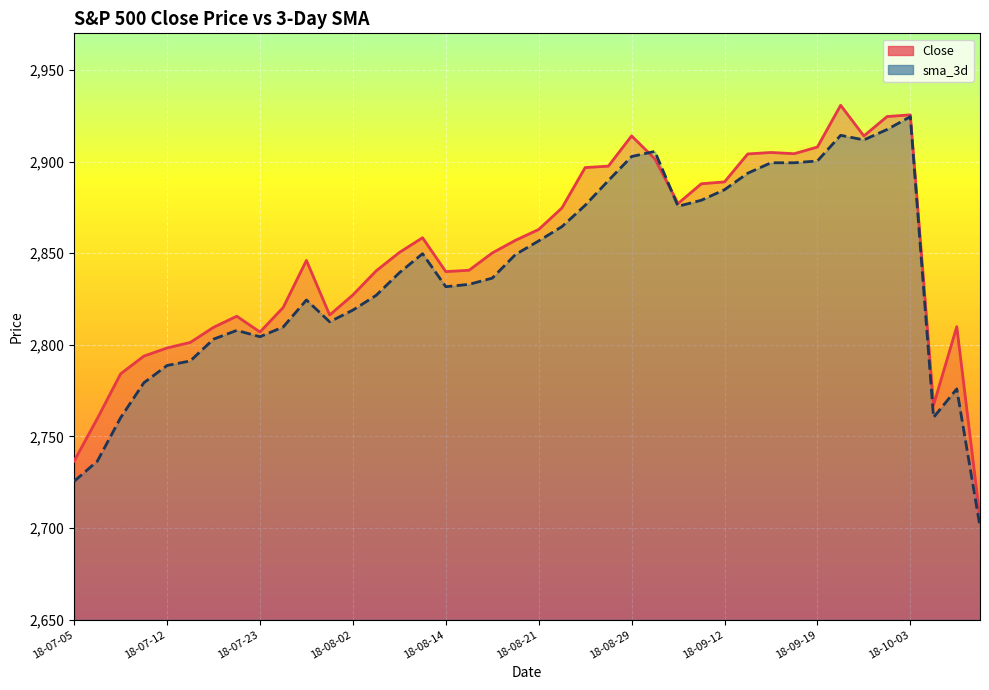

Reading right to left, what are all the values shown in this chart?

Close: 2705.6	2809.9	2767.1	2925.5	2924.6	2914.0	2930.8	2907.9	2904.3	2905.0	2904.2	2888.9	2887.9	2877.1	2901.5	2914.0	2897.5	2896.7	2874.7	2863.0	2857.1	2850.1	2840.7	2840.0	2858.4	2850.4	2840.3	2827.2	2816.3	2846.1	2820.4	2807.0	2815.6	2809.6	2801.3	2798.3	2793.8	2784.2	2759.8	2736.6
sma_3d: 2700.8	2775.9	2760.4	2924.5	2917.5	2911.8	2914.3	2900.3	2899.4	2899.4	2893.7	2884.7	2878.9	2875.6	2905.6	2902.8	2889.7	2876.1	2864.5	2856.7	2849.3	2836.4	2833.0	2831.7	2849.7	2839.3	2827.0	2819.0	2812.6	2824.5	2809.7	2804.4	2807.9	2803.1	2791.2	2788.7	2779.3	2760.2	2736.6	2725.5